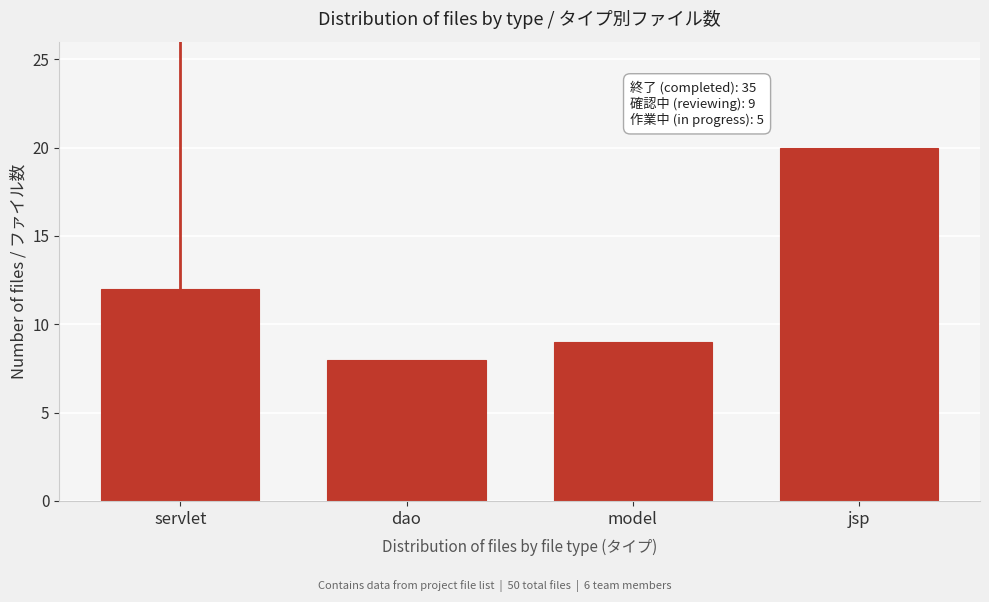

Reading left to right, list all the values displayed in this chart.

servlet=12	dao=8	model=9	jsp=20